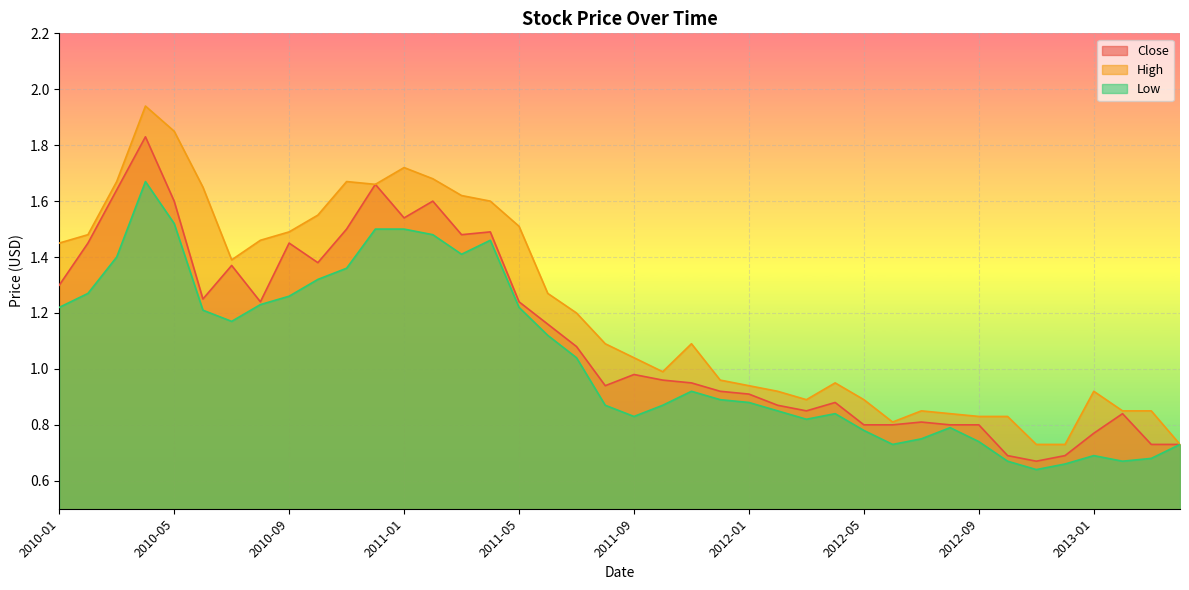

What is the minimum value for Low?

0.6